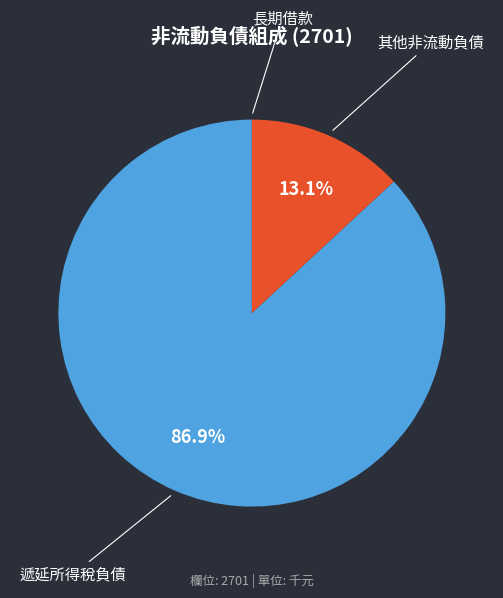

Does any single category account for the majority?

Yes